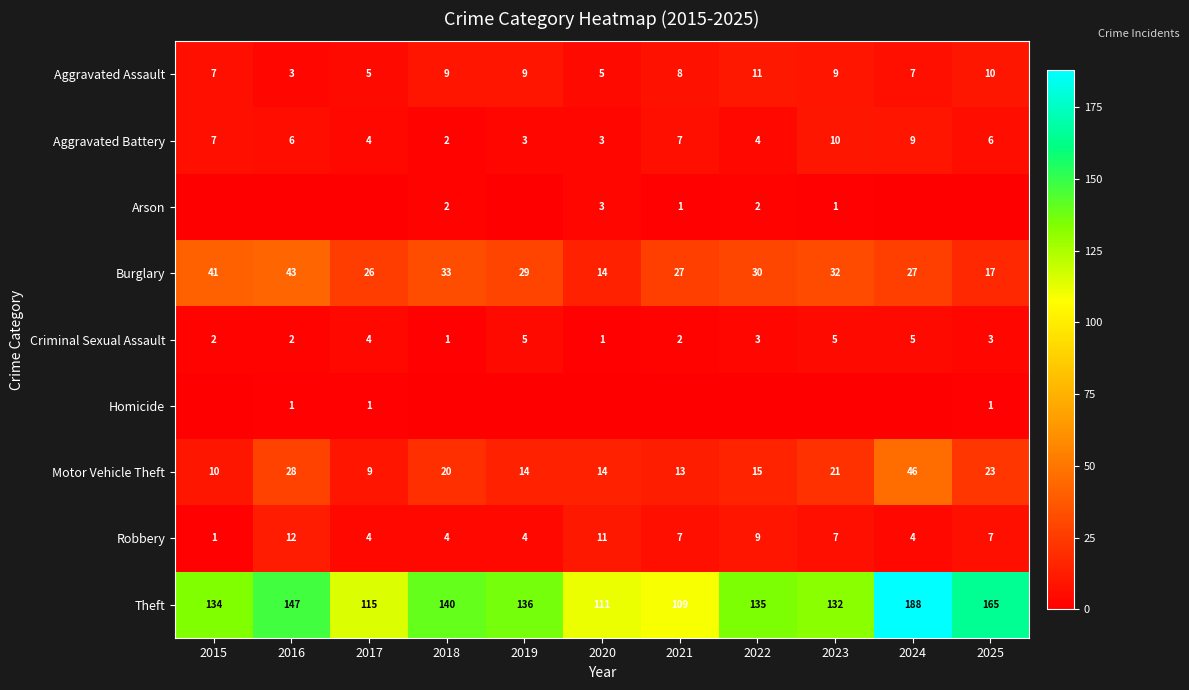

How many data points does each series have?

11